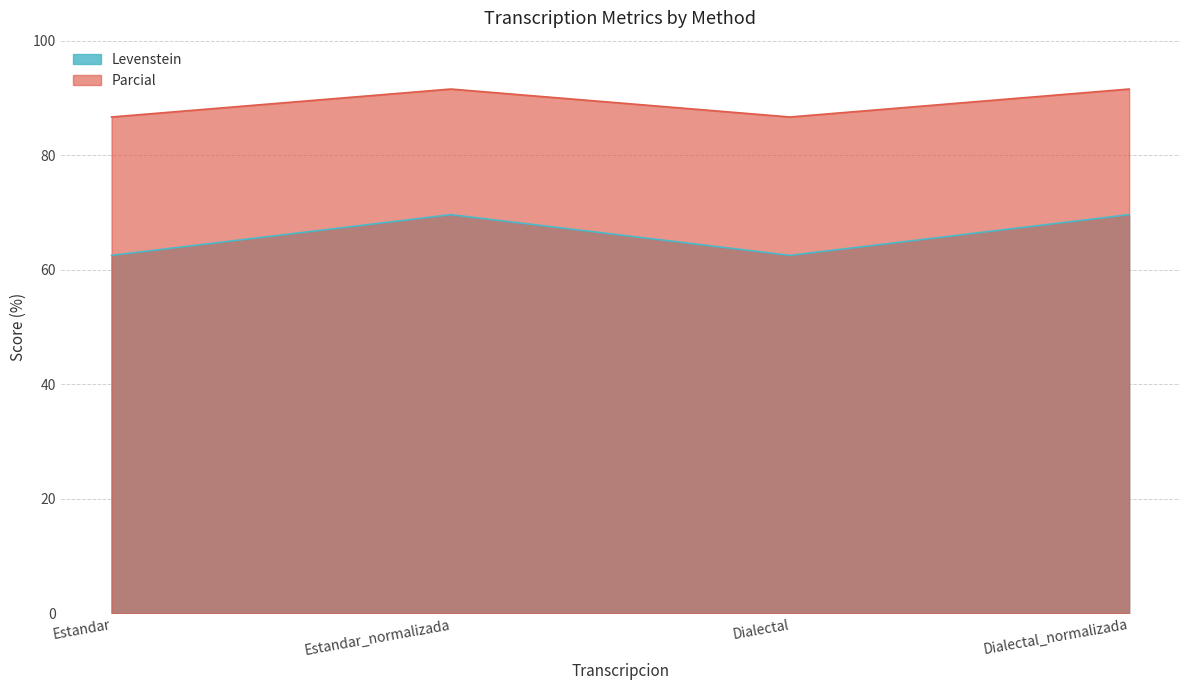

What is the label of the 2nd point from the right?

Dialectal